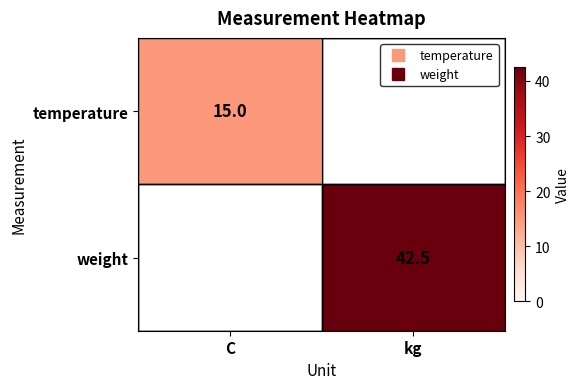

How many values in the weight series exceed 42?

1